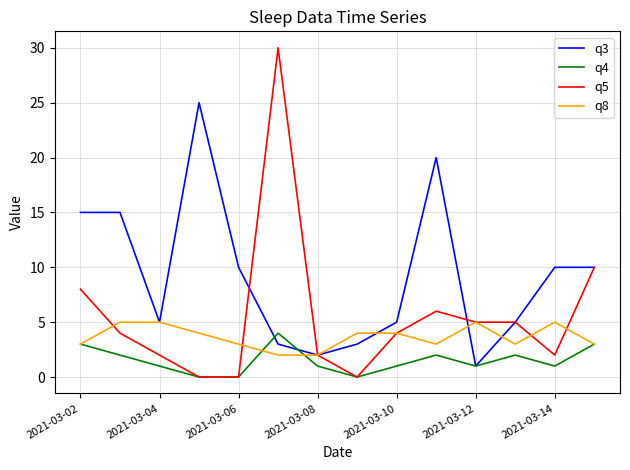

What is the maximum value for q5?

30